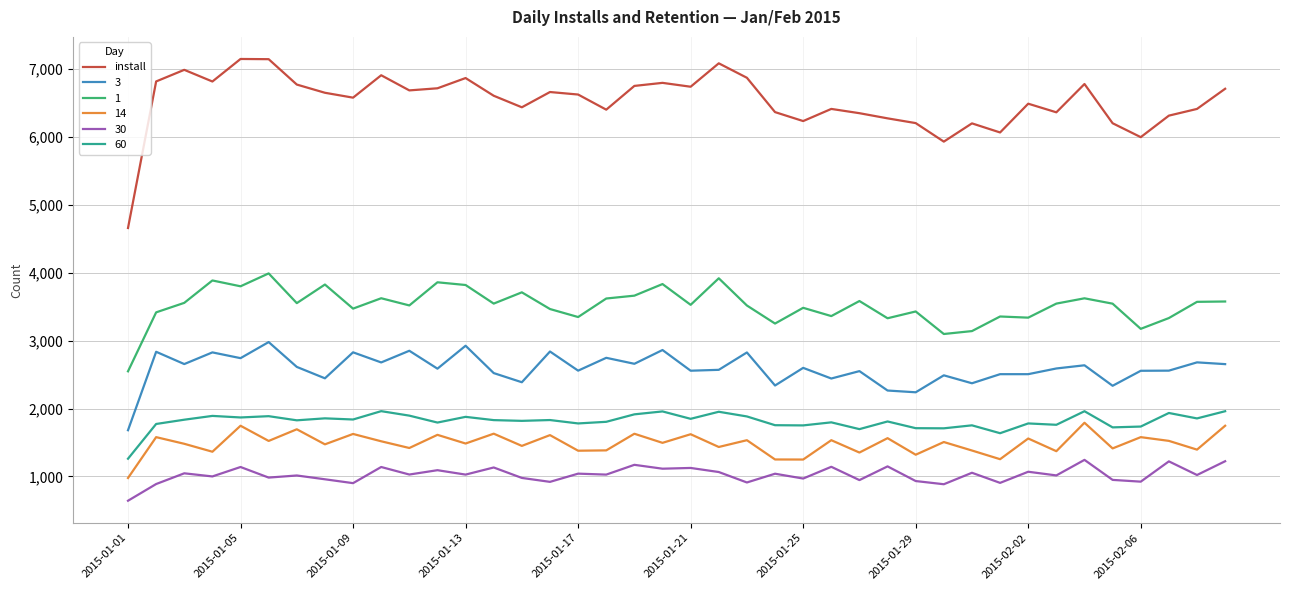

Which series has the largest range (max minus min)?

install